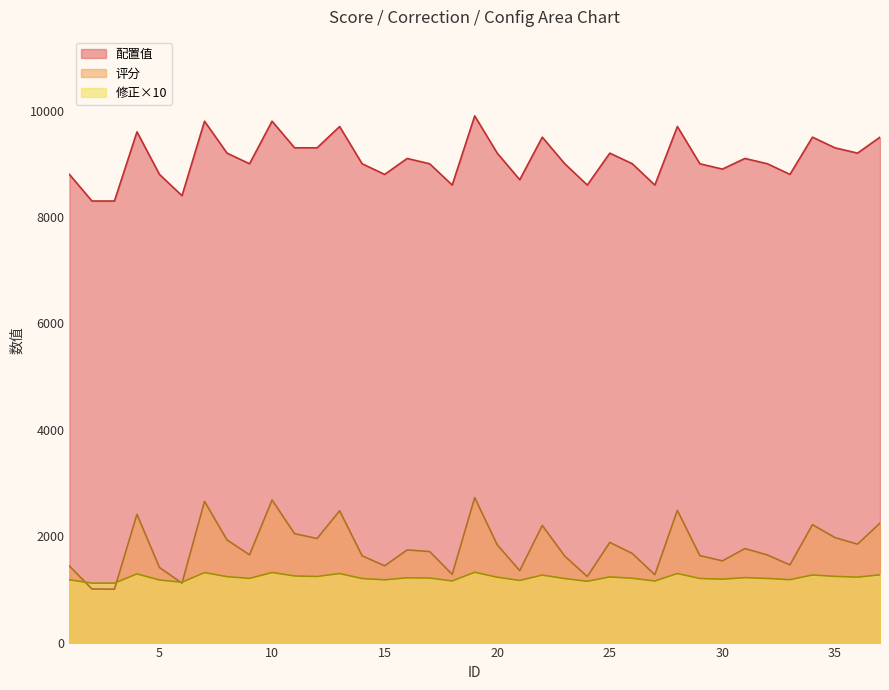

Reading left to right, what are all the values shown in this chart?

评分: 1=1439.0	2=1008.0	3=1004.0	4=2411.0	5=1411.0	6=1117.0	7=2654.0	8=1929.0	9=1650.0	10=2680.0	11=2047.0	12=1957.0	13=2477.0	14=1631.0	15=1443.0	16=1742.0	17=1711.0	18=1282.0	19=2724.0	20=1839.0	21=1352.0	22=2202.0	23=1625.0	24=1242.0	25=1883.0	26=1674.0	27=1275.0	28=2485.0	29=1635.0	30=1536.0	31=1767.0	32=1647.0	33=1460.0	34=2216.0	35=1974.0	36=1850.0	37=2245.0
修正: 1=1179.3	2=1117.5	3=1116.9	4=1291.0	5=1175.6	6=1134.2	7=1315.2	8=1239.2	9=1206.2	10=1317.7	11=1252.4	12=1242.4	13=1297.7	14=1203.9	15=1179.9	16=1217.4	17=1213.6	18=1158.1	19=1321.9	20=1228.8	21=1167.7	22=1269.3	23=1203.1	24=1152.4	25=1233.9	26=1209.1	27=1157.1	28=1298.5	29=1204.4	30=1191.9	31=1220.4	32=1205.8	33=1182.1	34=1270.7	35=1244.3	36=1230.1	37=1273.8
配置值: 1=8800.0	2=8300.0	3=8300.0	4=9600.0	5=8800.0	6=8400.0	7=9800.0	8=9200.0	9=9000.0	10=9800.0	11=9300.0	12=9300.0	13=9700.0	14=9000.0	15=8800.0	16=9100.0	17=9000.0	18=8600.0	19=9900.0	20=9200.0	21=8700.0	22=9500.0	23=9000.0	24=8600.0	25=9200.0	26=9000.0	27=8600.0	28=9700.0	29=9000.0	30=8900.0	31=9100.0	32=9000.0	33=8800.0	34=9500.0	35=9300.0	36=9200.0	37=9500.0